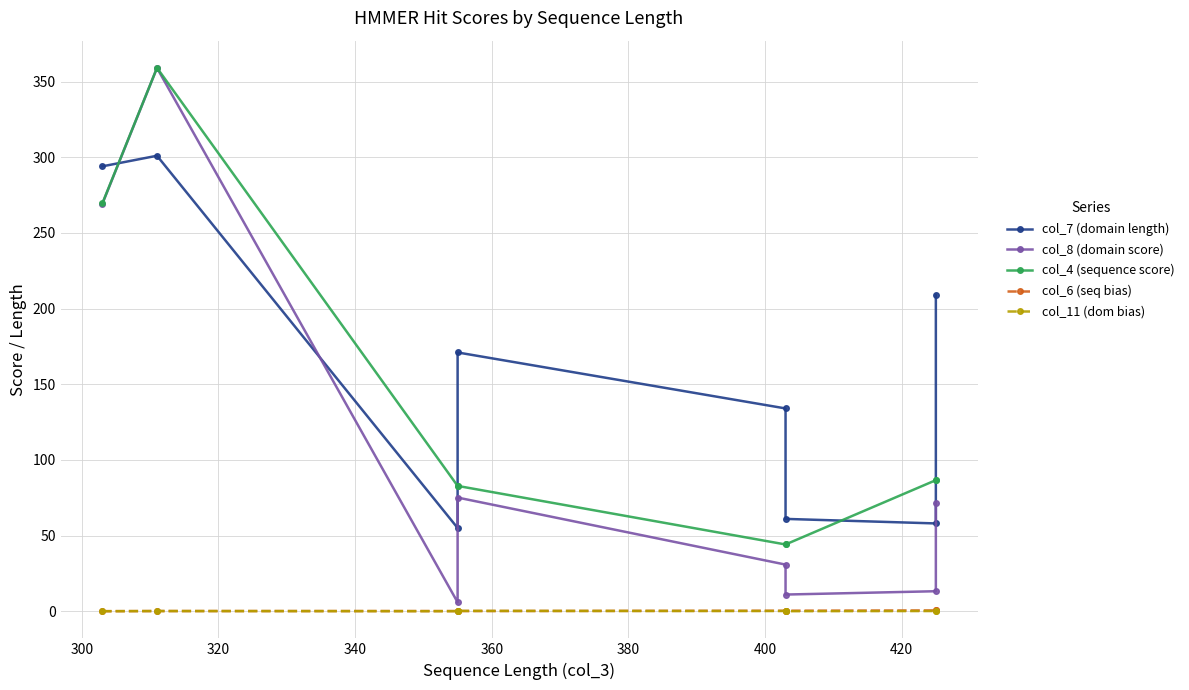

Is it true that col_6 (seq bias) equals 0.5 at 420?

True